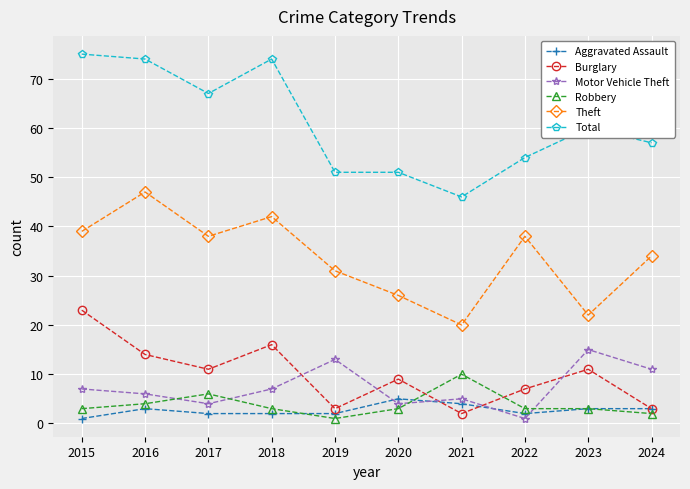

What is the maximum value for Aggravated Assault?

5